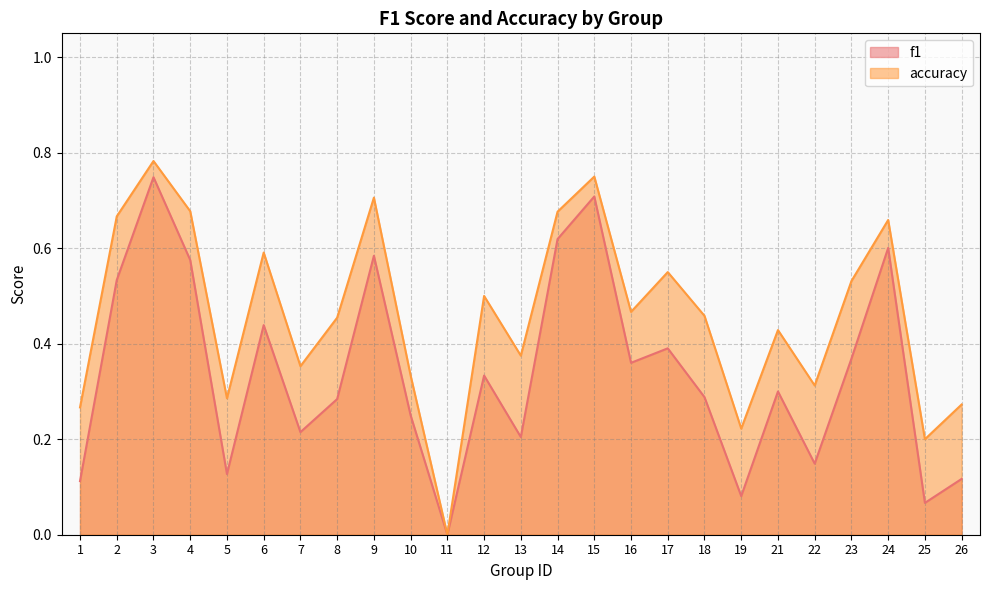

What is the sum of all f1 values?

8.5